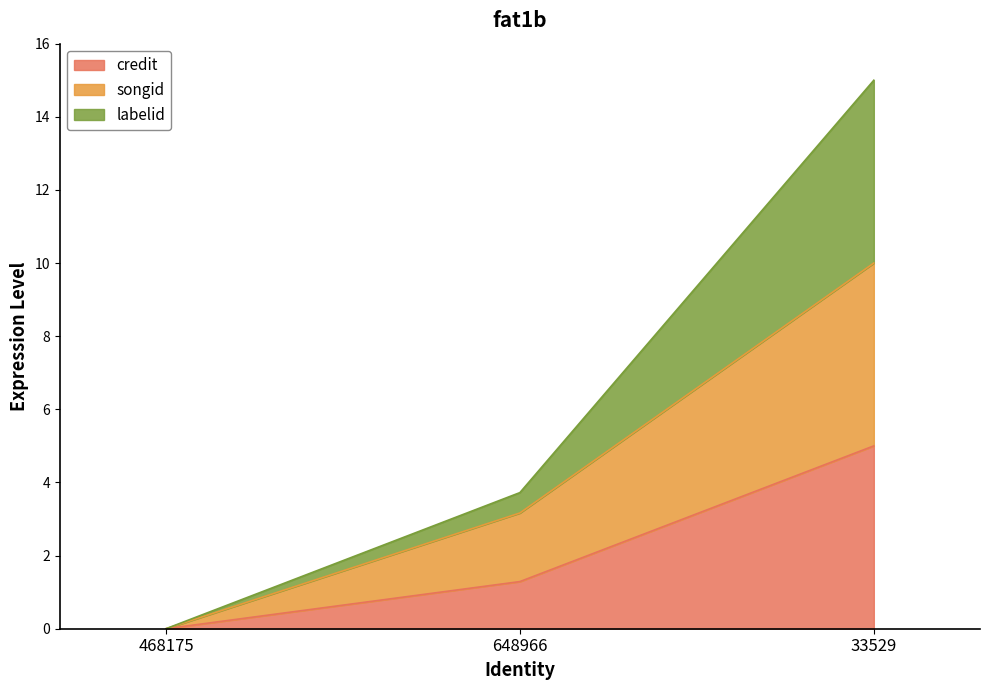

How many data points in credit are less than 1?

1